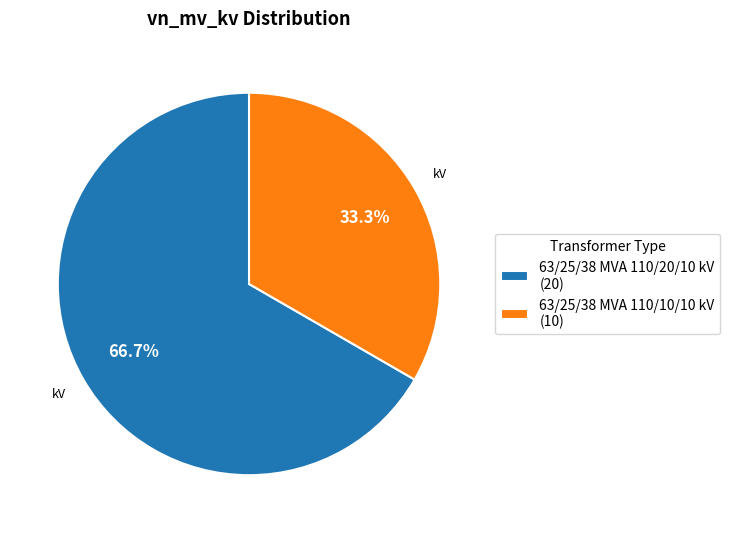

Approximately how many times larger is the value at 63/25/38 MVA 110/20/10 kV (20) compared to 63/25/38 MVA 110/10/10 kV (10)?

2.0